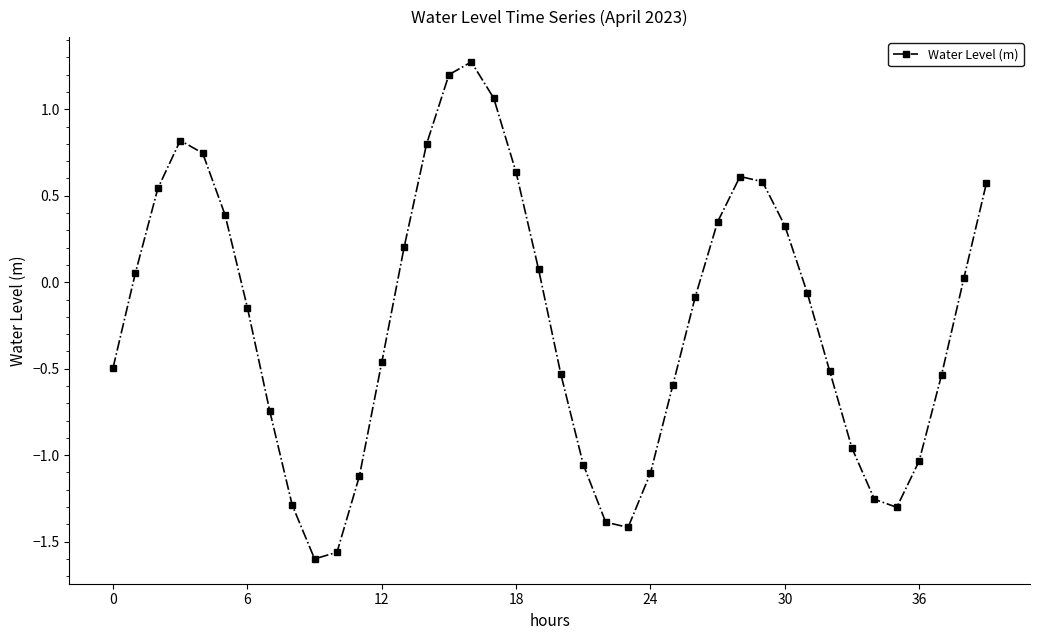

What is the value of the 4th point from the left?

0.8